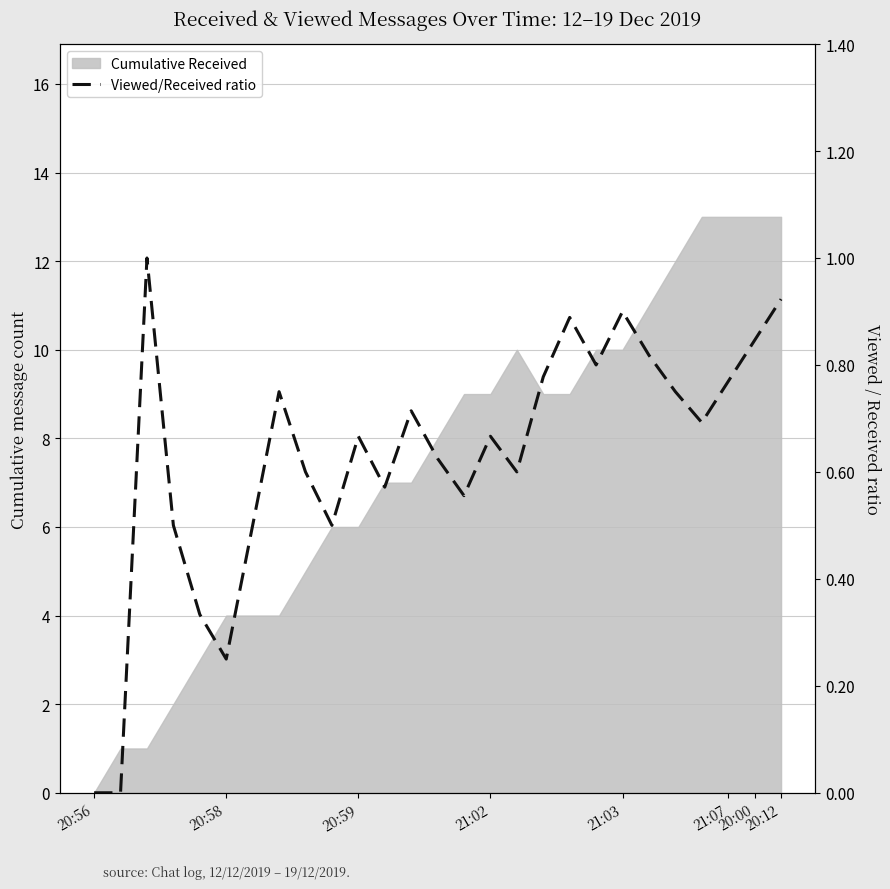

What is the change in value from 8 to 19?

+0.2